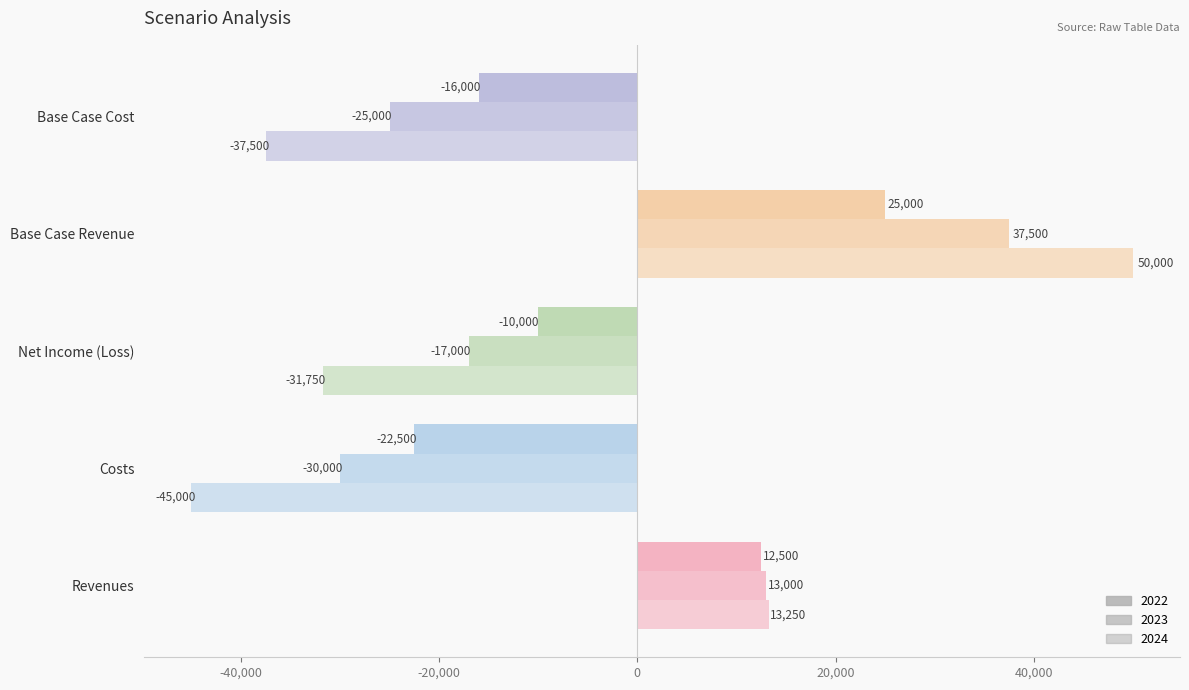

The value of 2024 at Base Case Cost is -57606. True or false?

False